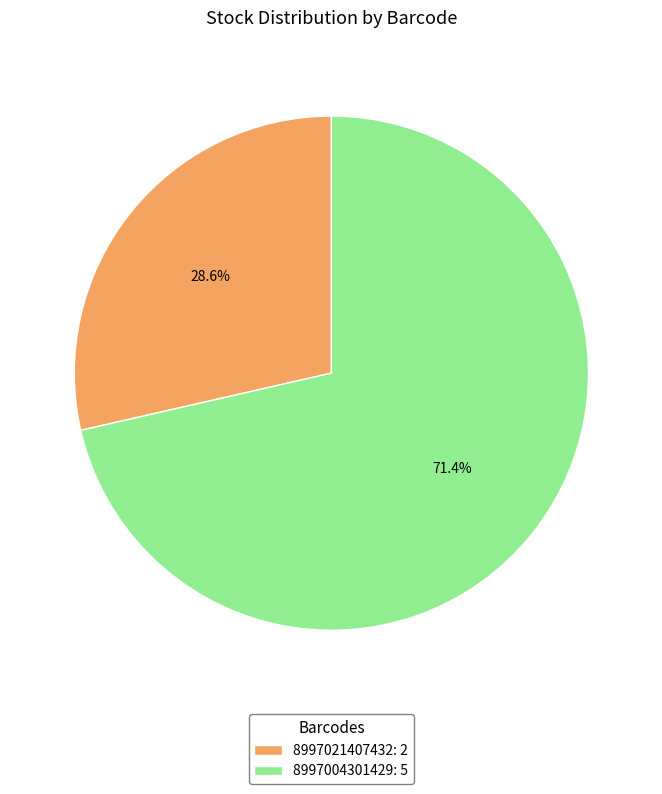

How many segments does this pie chart have?

2